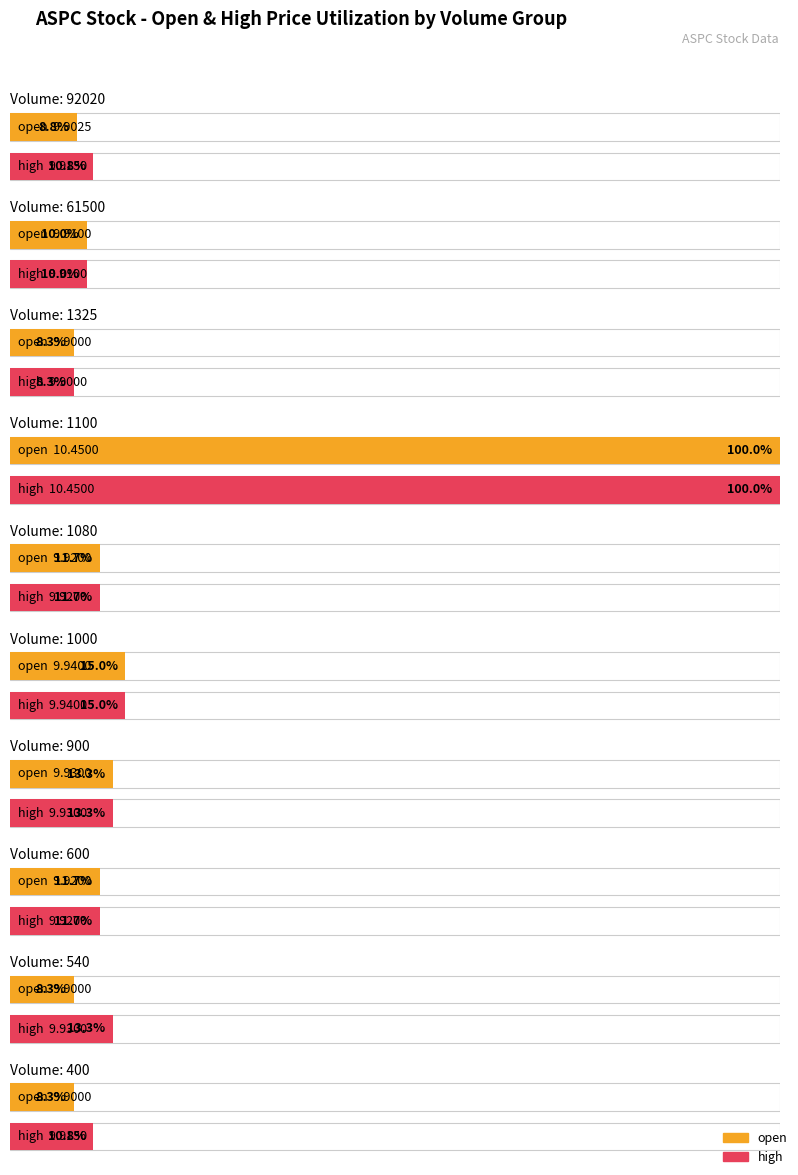

Is it true that high equals 9.9 at 61500?

True